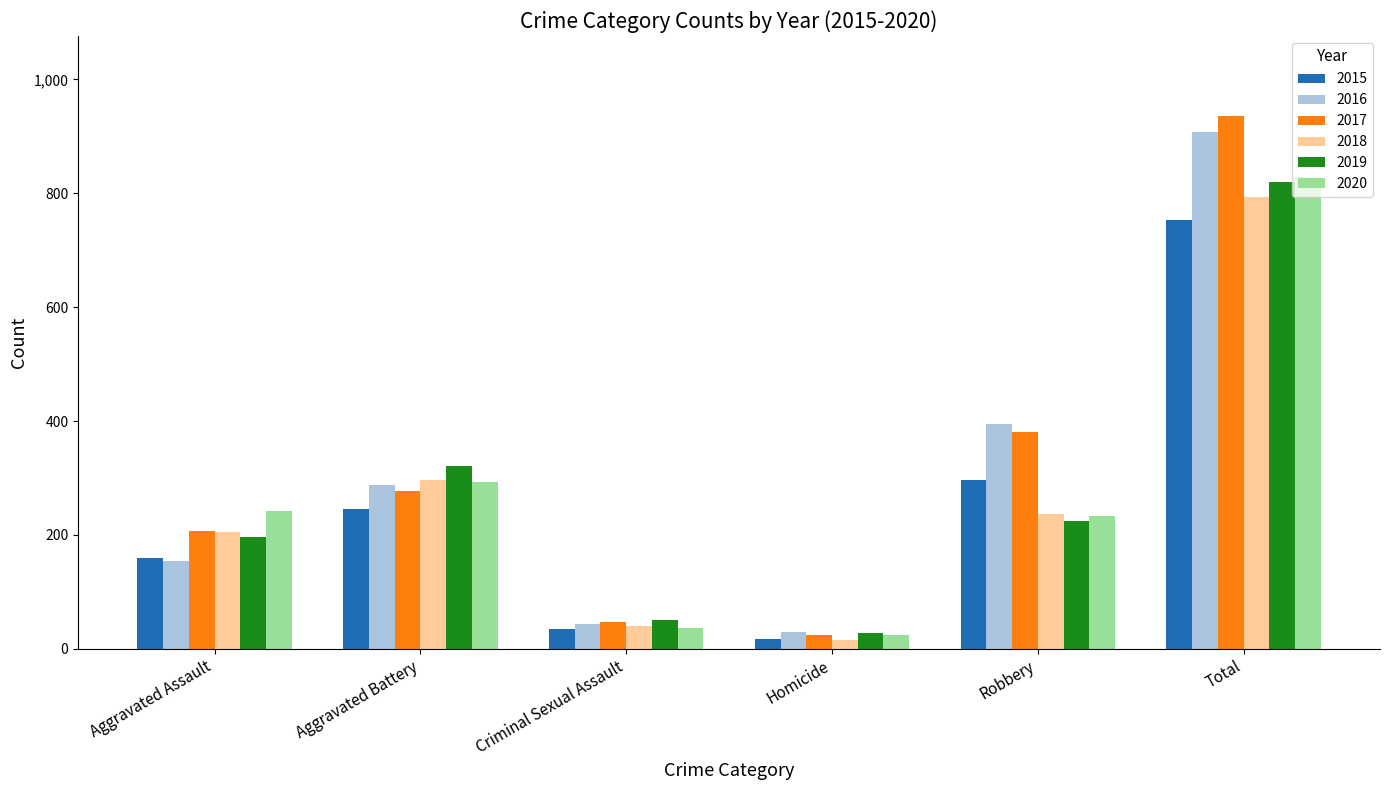

Is the value of 2015 at Aggravated Assault greater than the value of 2019 at Homicide?

Yes